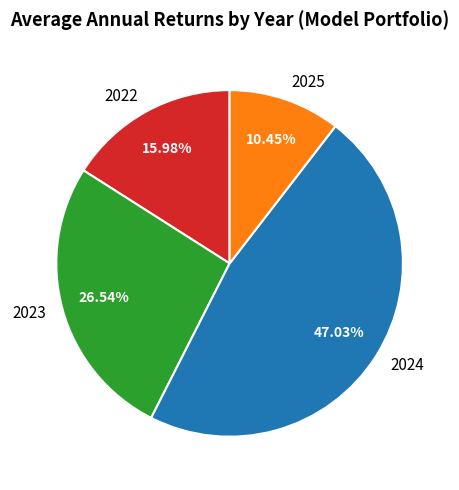

Is there any slice that represents more than half of the pie?

No